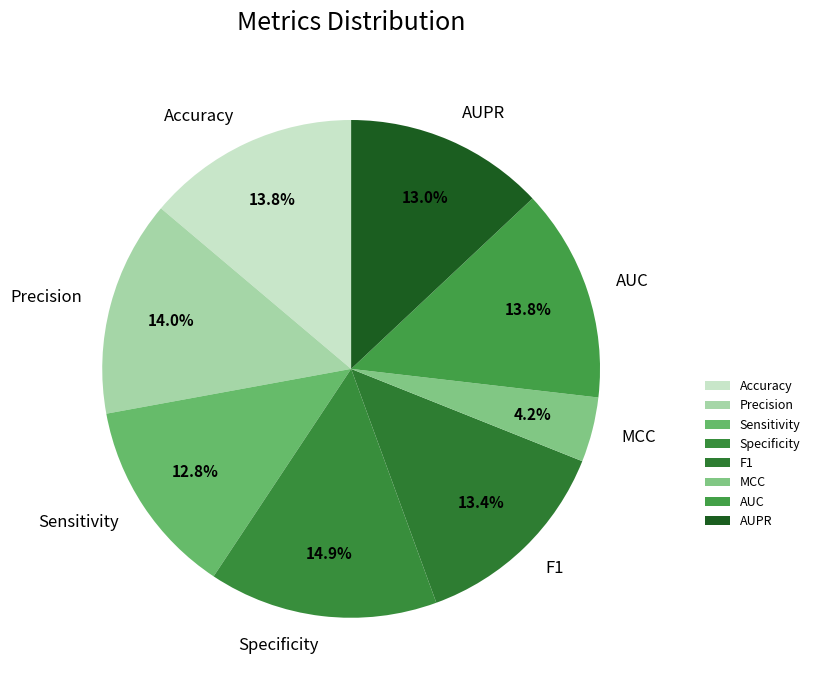

To the nearest percent, what is the difference between the largest and smallest slice percentages?

11%